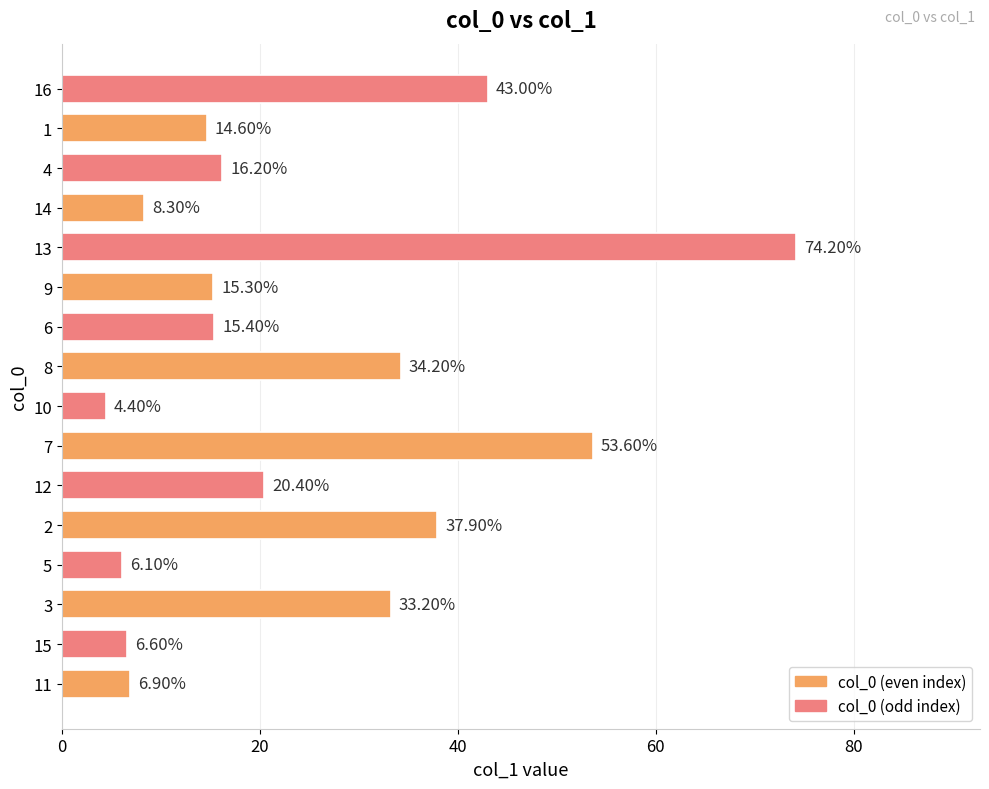

What is the change in value from 2 to 16?

+5.1